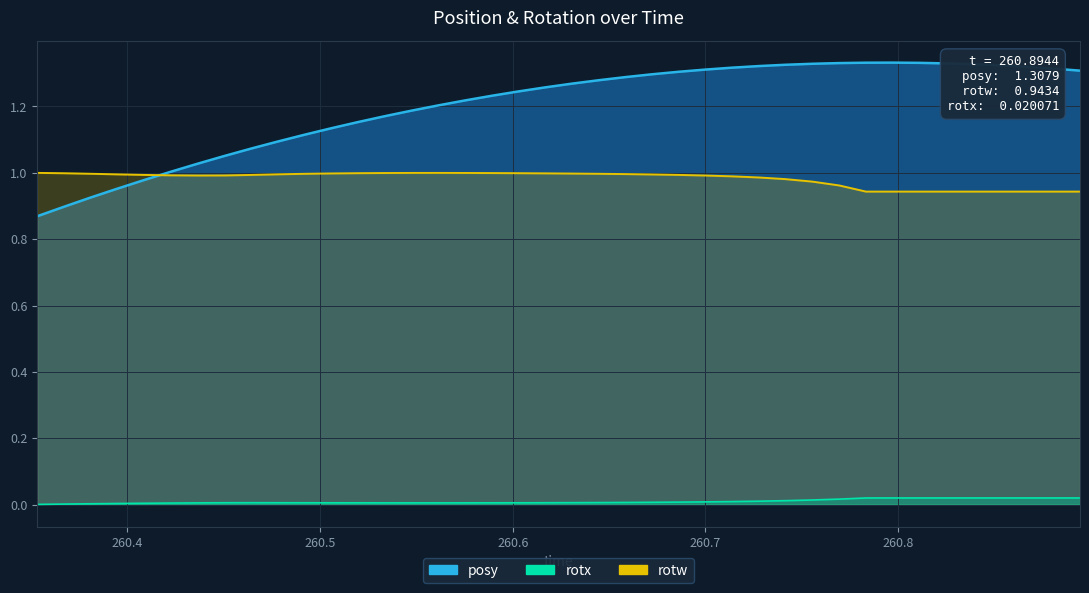

True or false: rotx and posy intersect in this chart.

False